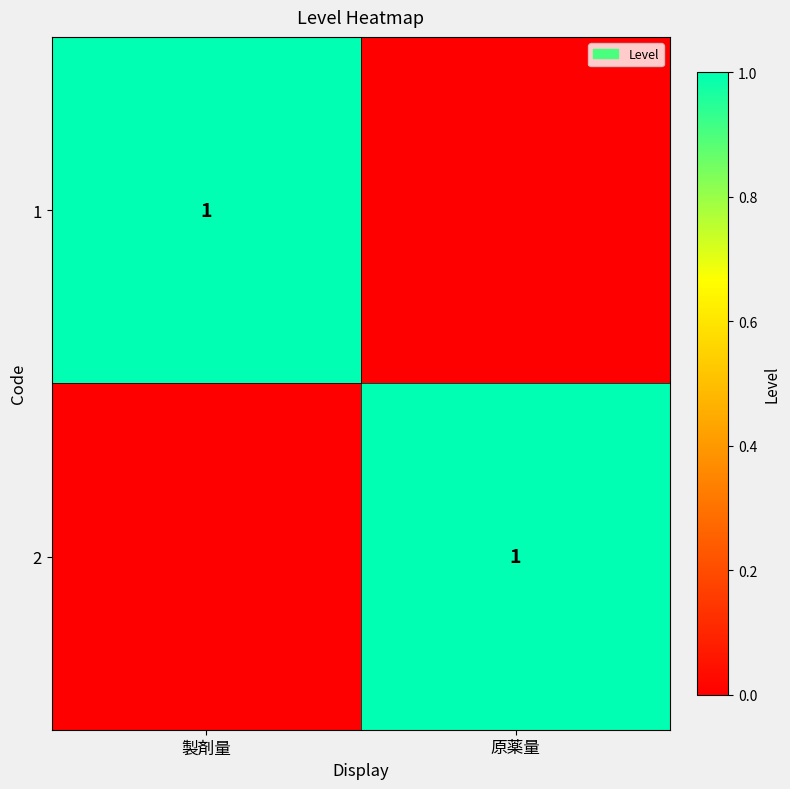

At which category does the chart reach its minimum across all series?

原薬量